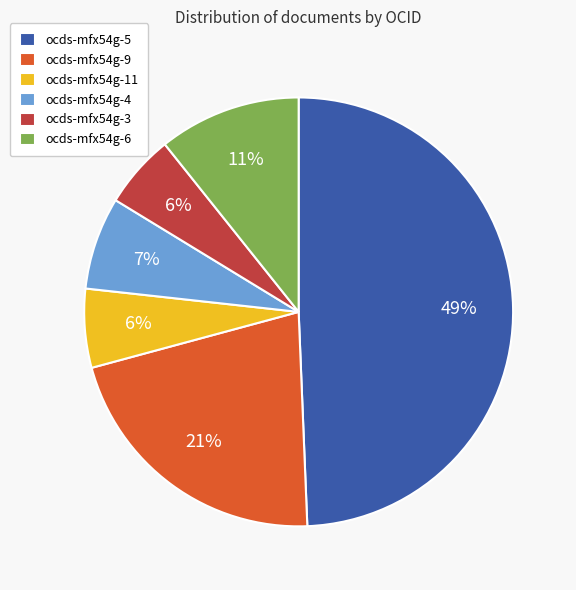

Between ocds-mfx54g-3 and ocds-mfx54g-4, which is larger?

ocds-mfx54g-4